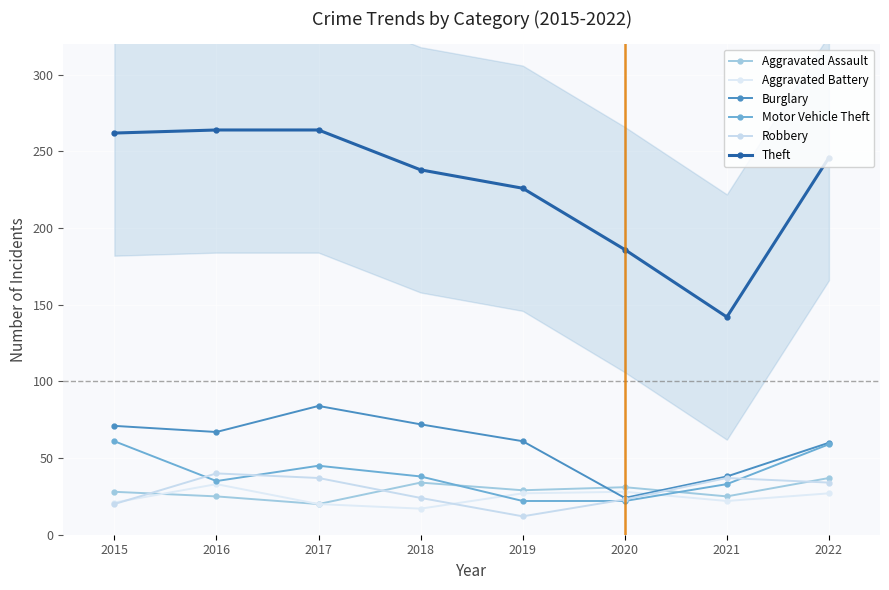

Between which two adjacent categories do Robbery and Aggravated Battery first intersect?

2015 and 2016